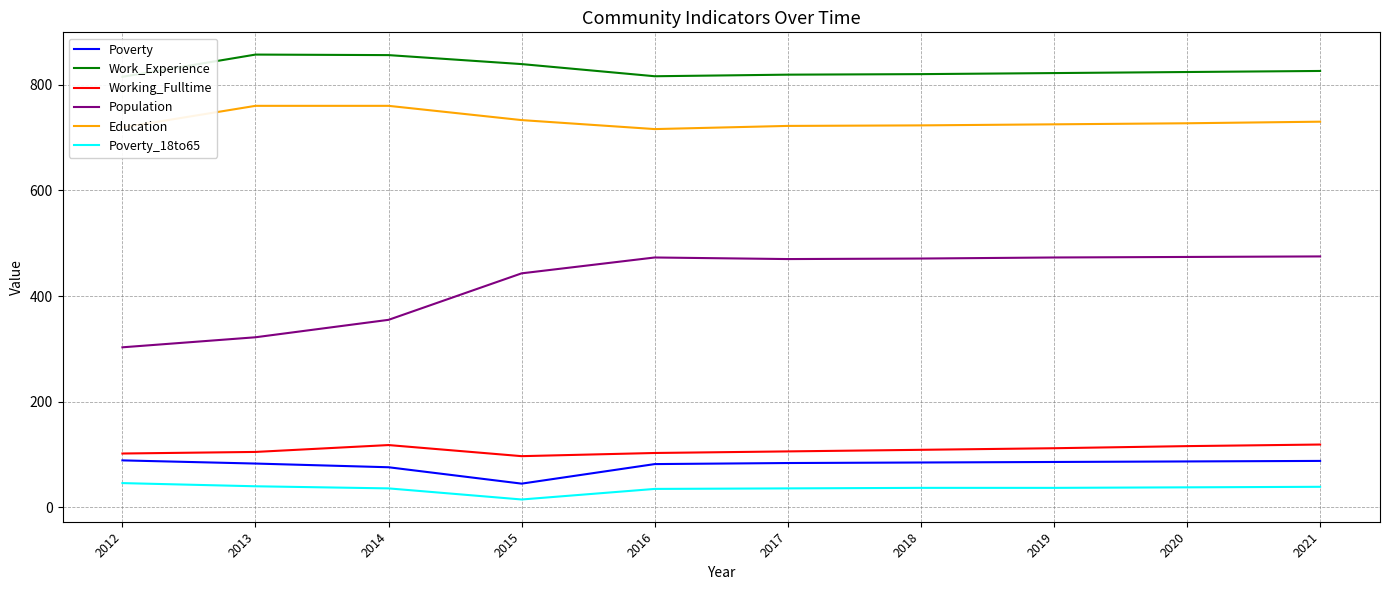

Which has a higher value, 2013 or 2014?

2013